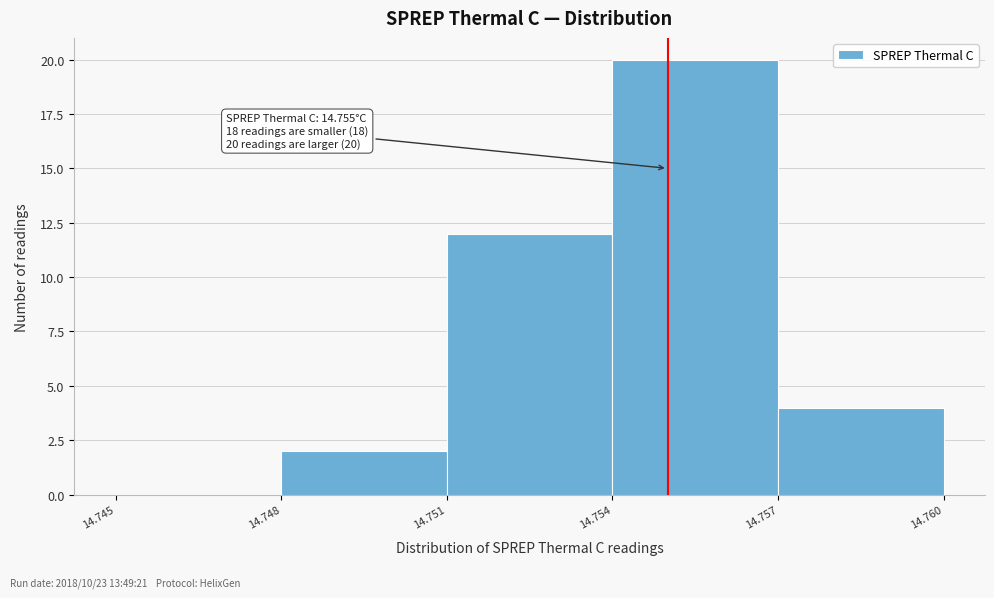

Over which range of the x-axis is the bar tallest?

14.754 to 14.757